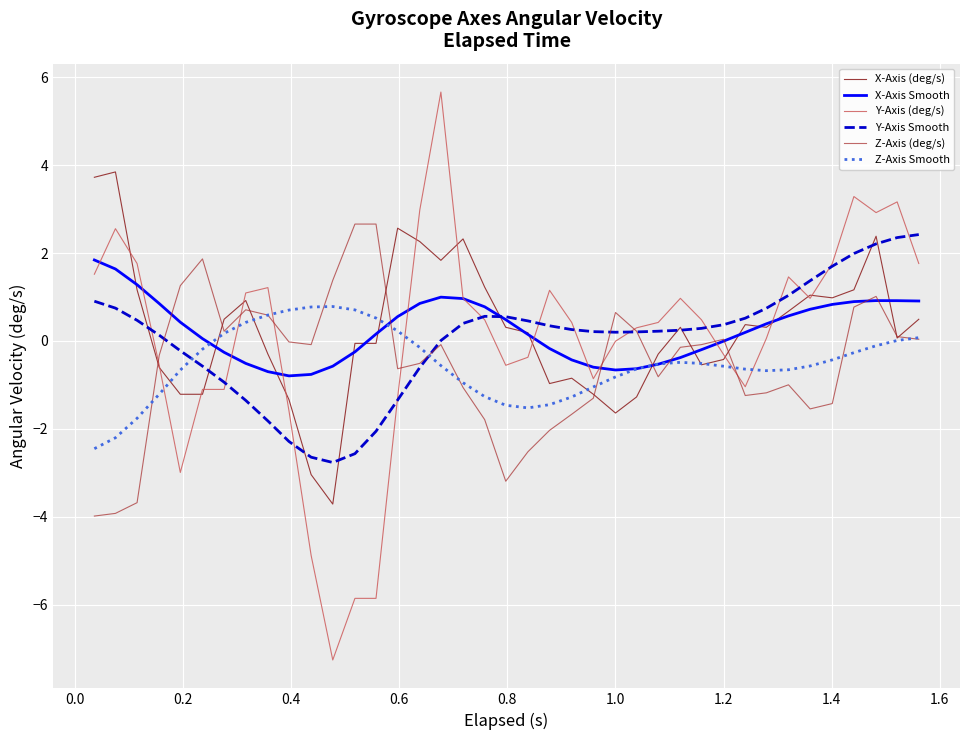

How many times do X-Axis (deg/s) and Z-Axis Smooth cross each other?

8